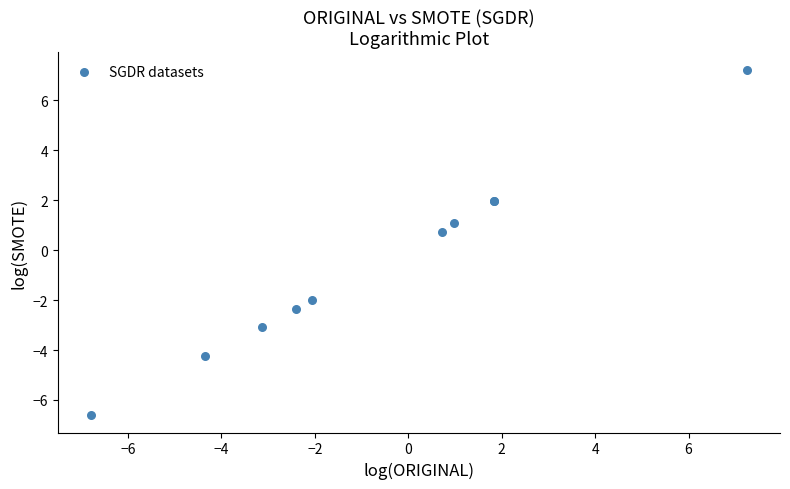

What Y value in the scatter plot is closest to 0?

0.7